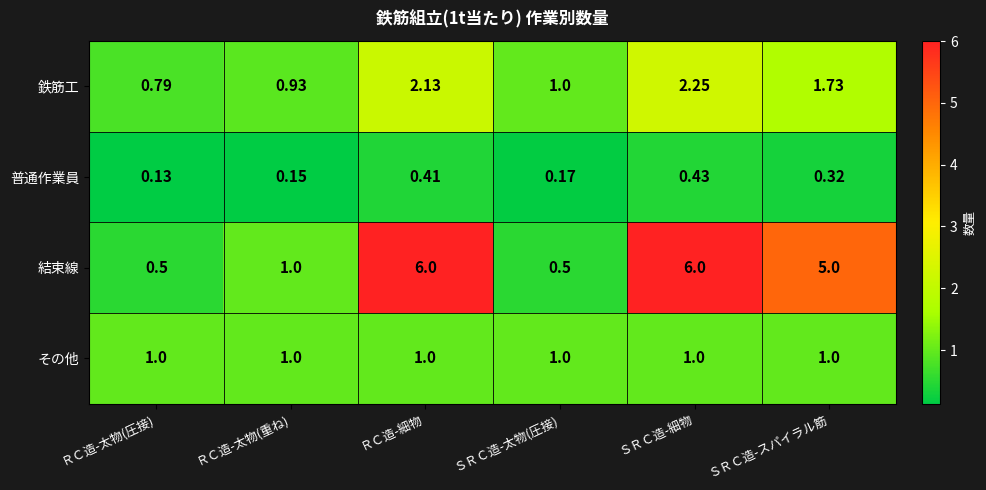

What is the total value across all series at ＲＣ造-細物?

9.5